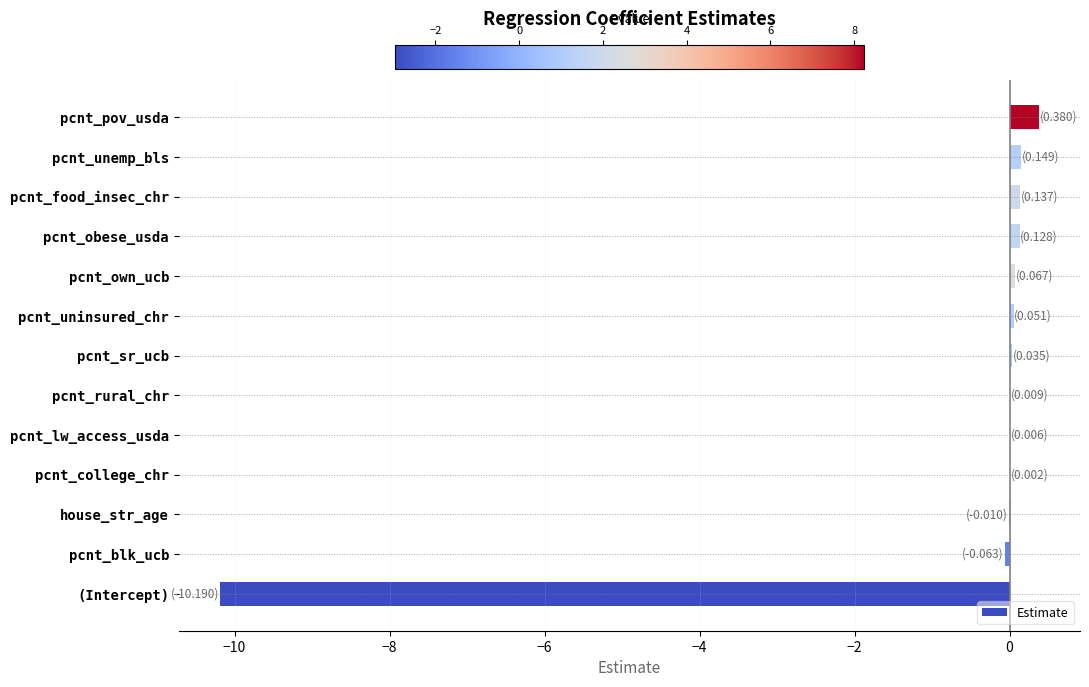

Are the bars horizontal?

Yes